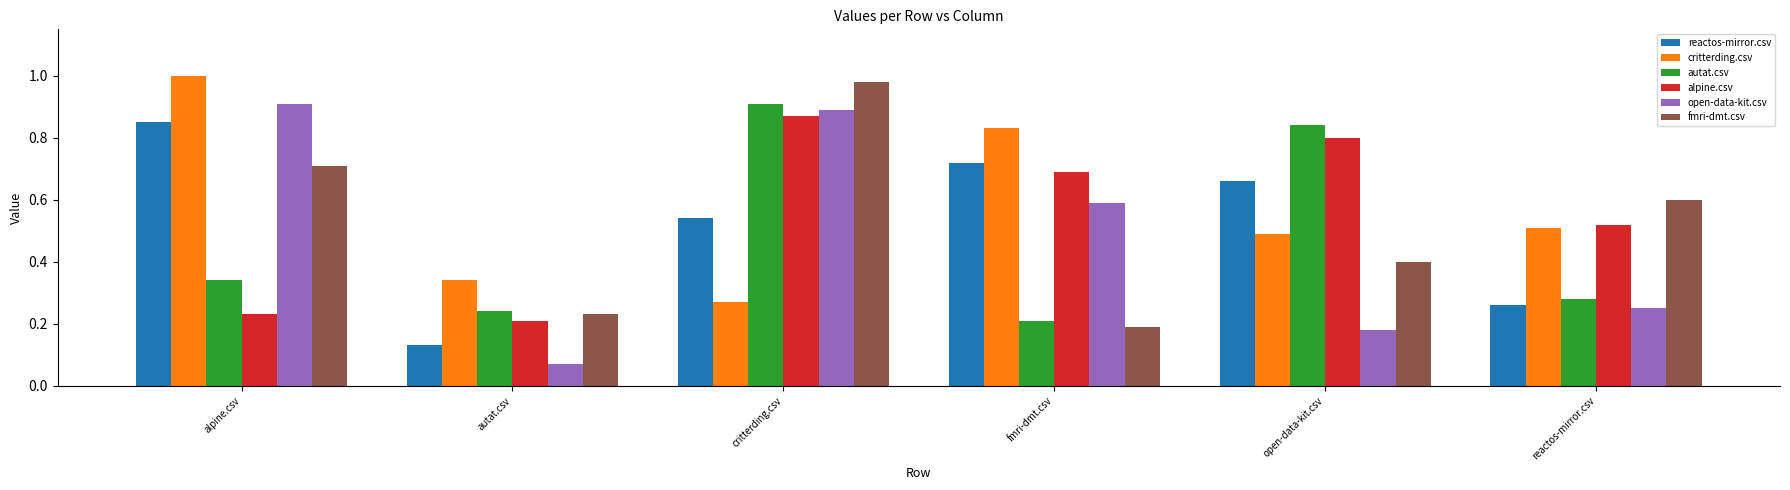

What is the total value across all series at alpine.csv?

4.0